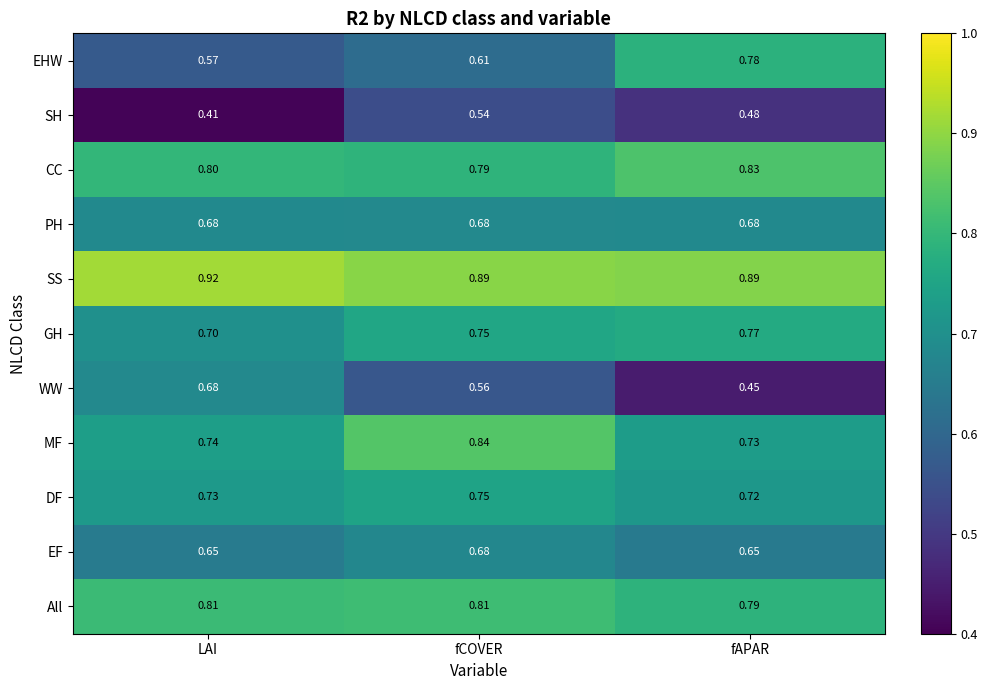

Which category has the highest value in the DF series?

fCOVER